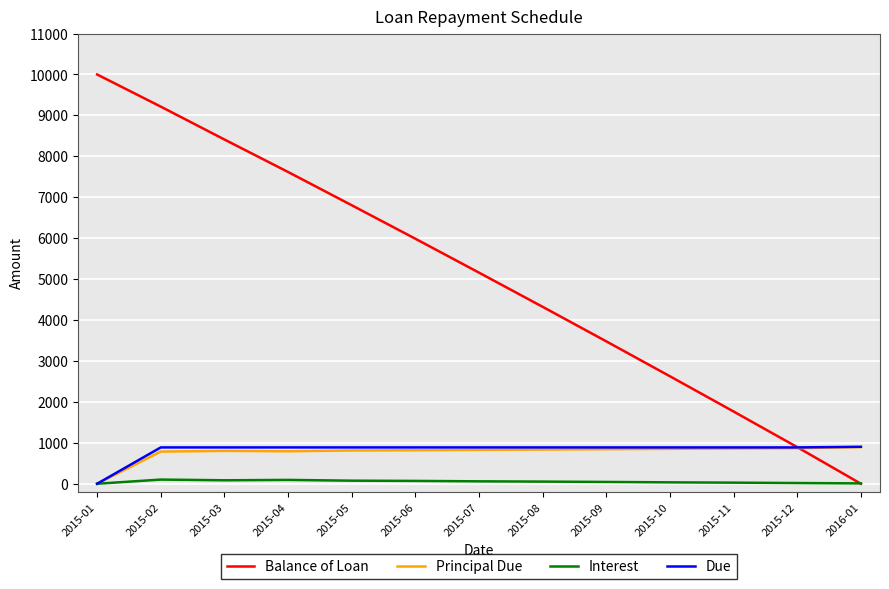

What is the maximum value for Principal Due?

894.4